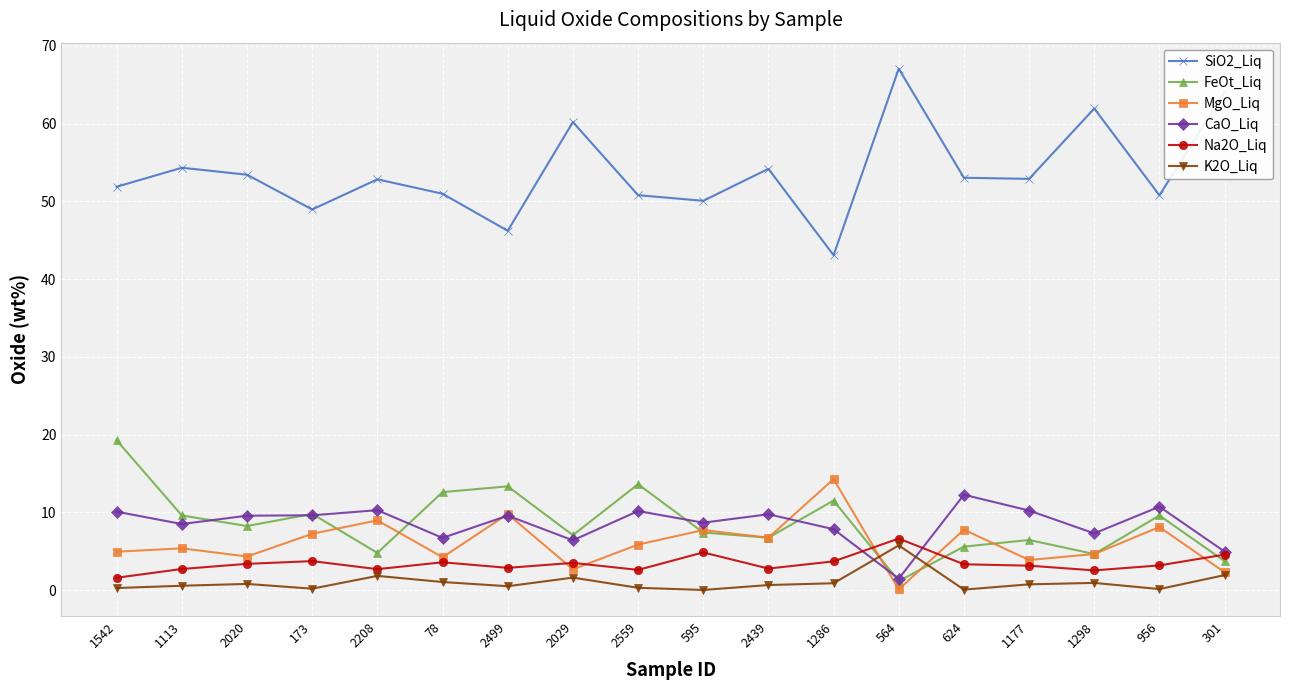

True or false: SiO2_Liq and MgO_Liq cross at least once.

False